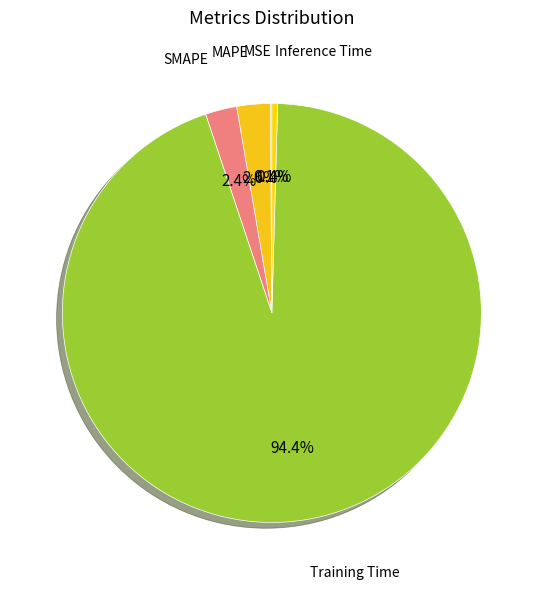

What is the majority slice?

Training Time